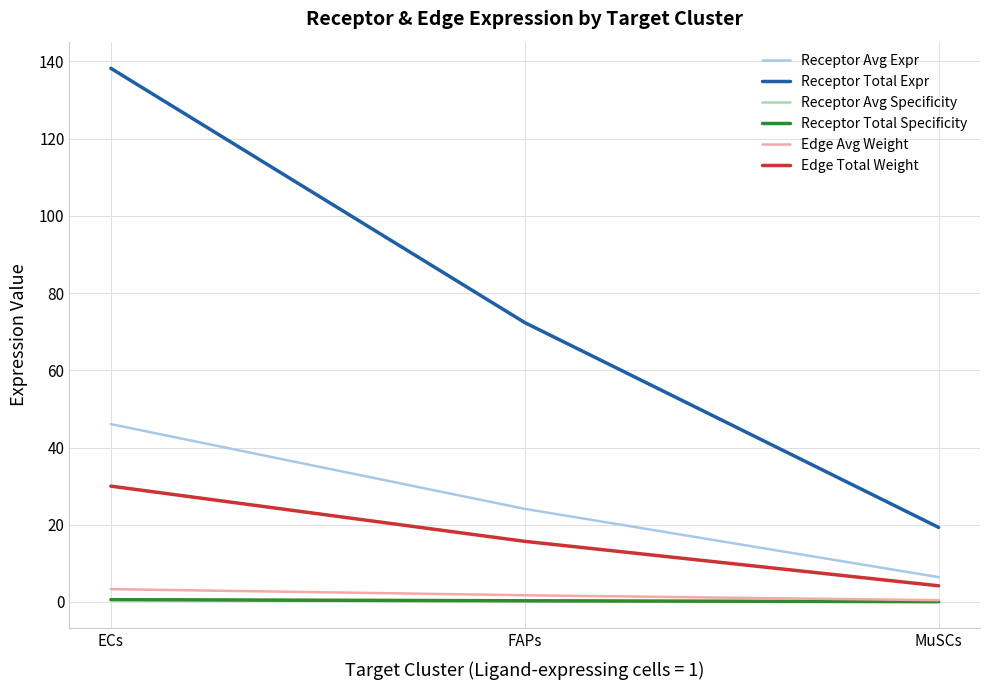

How many data points in Receptor Avg Expr are less than 24?

1